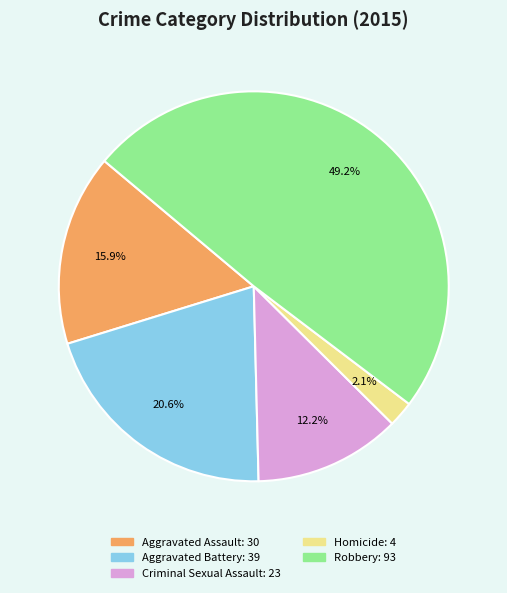

To the nearest percent, what percentage of the pie is Aggravated Assault?

16%